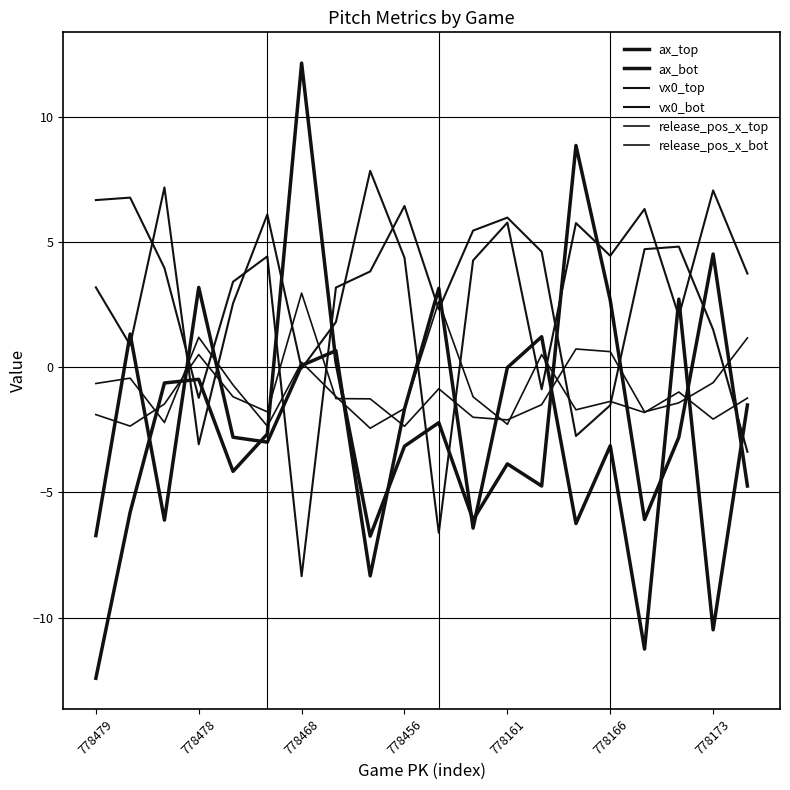

Is this an area chart (filled region under the line)?

No